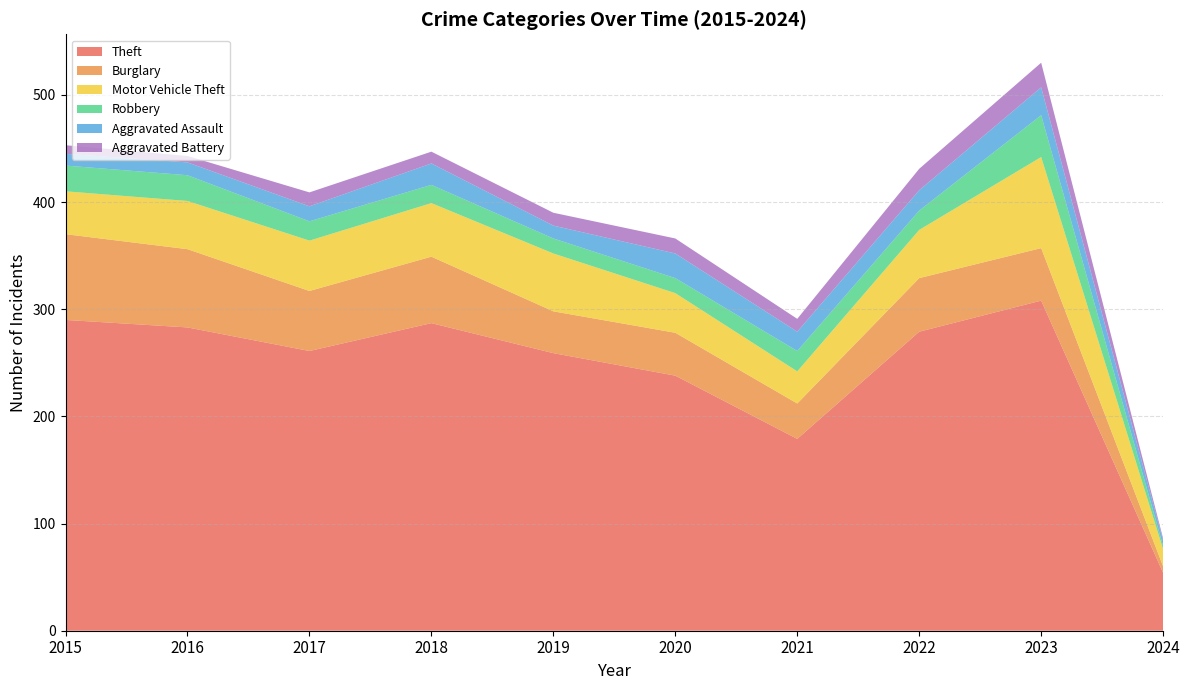

Reading right to left, what are all the values shown in this chart?

Theft: 2024=54	2023=308	2022=279	2021=179	2020=238	2019=259	2018=287	2017=261	2016=283	2015=290
Burglary: 2024=6	2023=49	2022=50	2021=33	2020=40	2019=39	2018=62	2017=56	2016=73	2015=80
Motor Vehicle Theft: 2024=16	2023=85	2022=45	2021=30	2020=37	2019=54	2018=50	2017=47	2016=45	2015=40
Robbery: 2024=3	2023=39	2022=18	2021=19	2020=14	2019=14	2018=17	2017=18	2016=24	2015=24
Aggravated Assault: 2024=5	2023=26	2022=19	2021=18	2020=23	2019=12	2018=20	2017=14	2016=12	2015=11
Aggravated Battery: 2024=2	2023=23	2022=20	2021=12	2020=14	2019=12	2018=11	2017=13	2016=6	2015=8